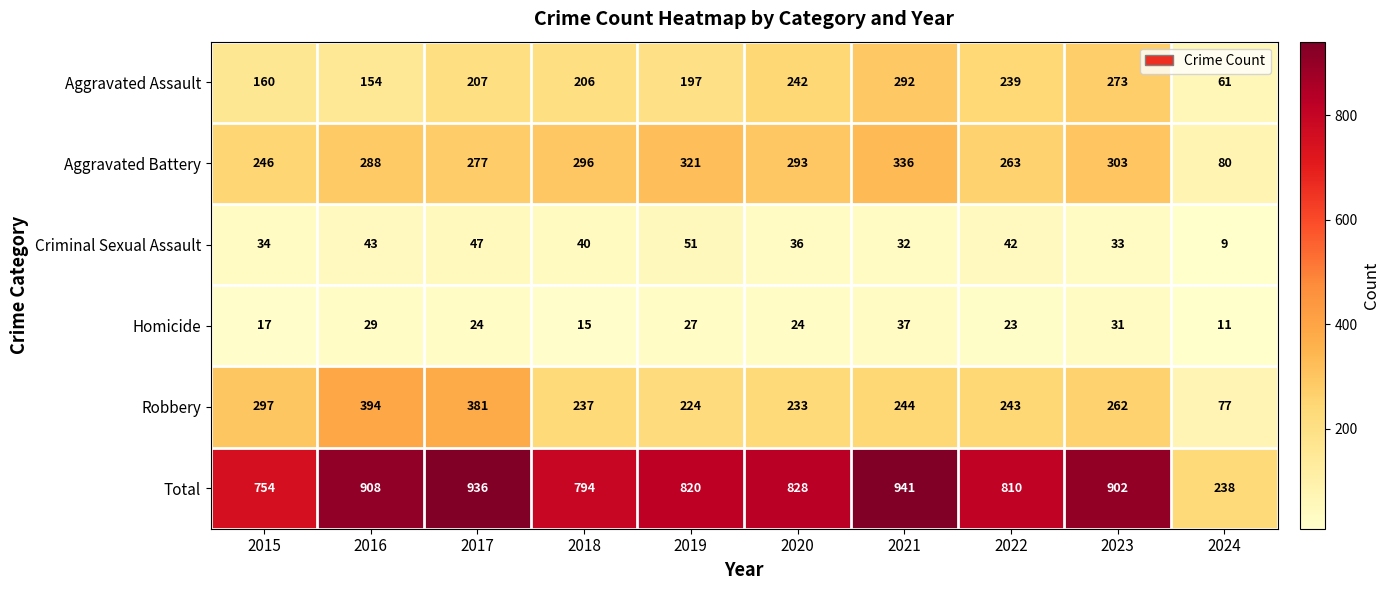

The value of Criminal Sexual Assault at 2015 is 23. True or false?

False